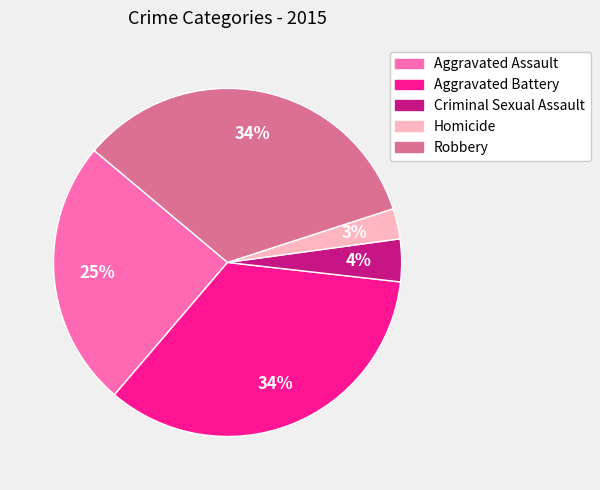

The Aggravated Assault slice represents 38% of the pie. True or false?

False